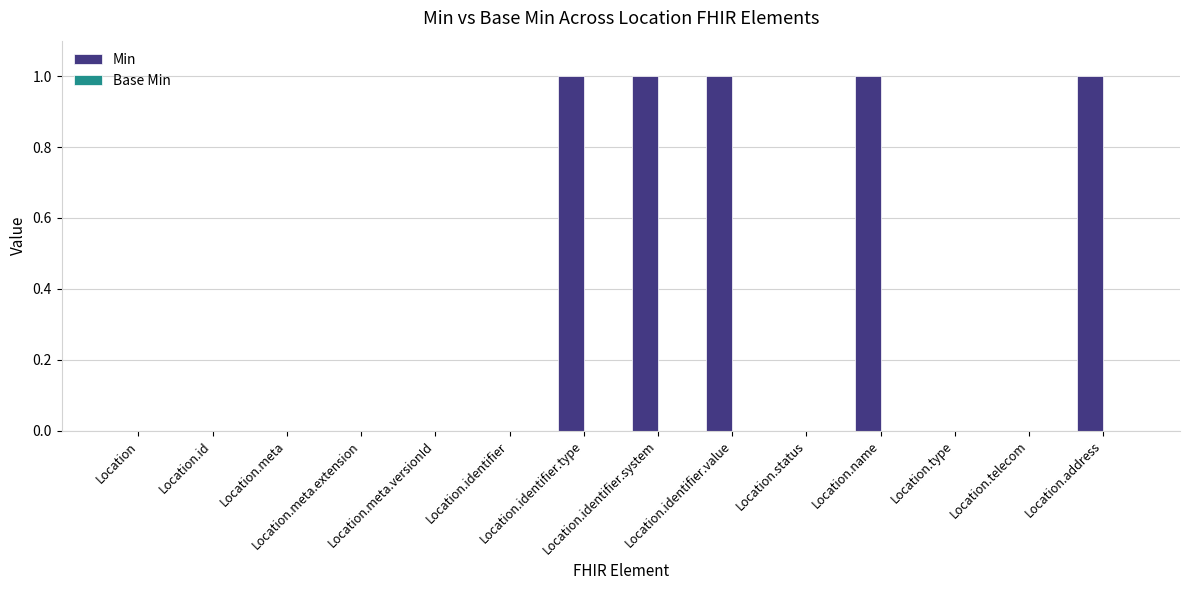

What is the sum of all values?

5